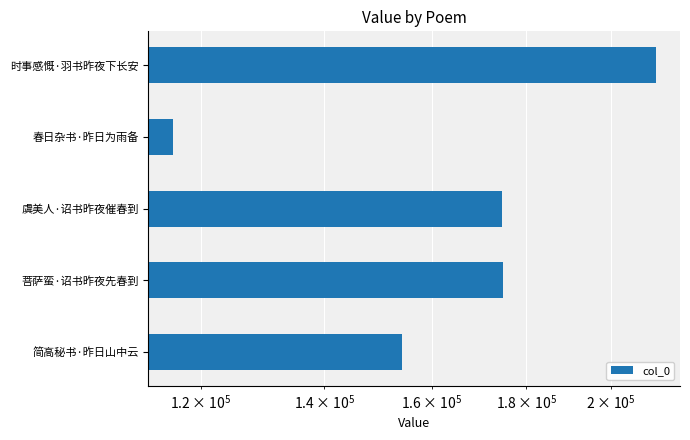

What is the average value?

166219